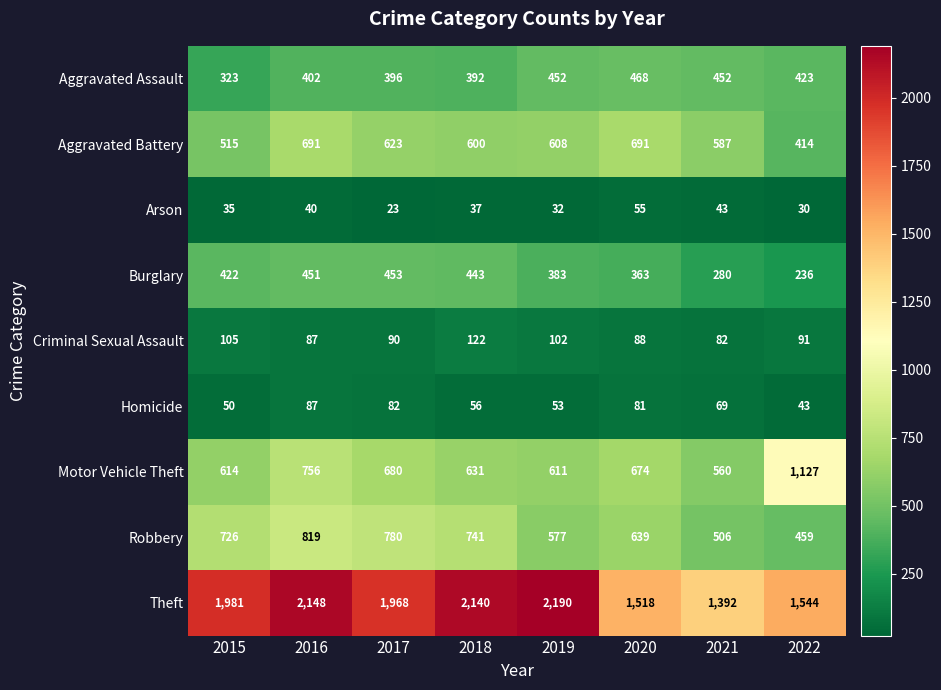

What is the difference between the maximum and minimum values in the Theft series?

798